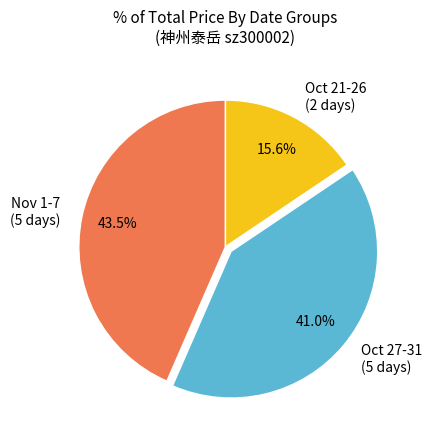

Which has a higher value, Oct 27-31 (5 days) or Nov 1-7 (5 days)?

Nov 1-7 (5 days)